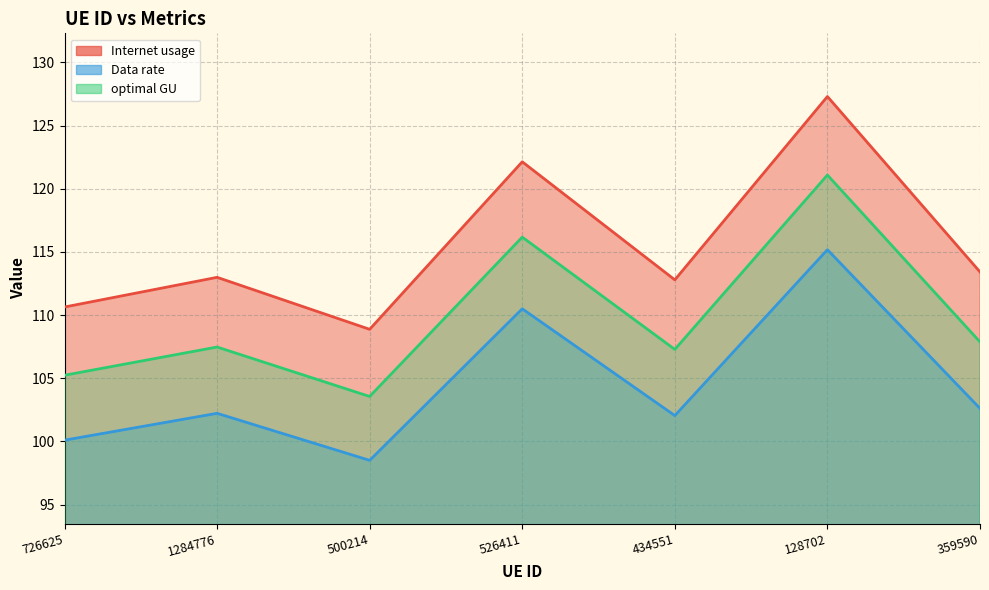

Where is the first local minimum for Data rate?

500214